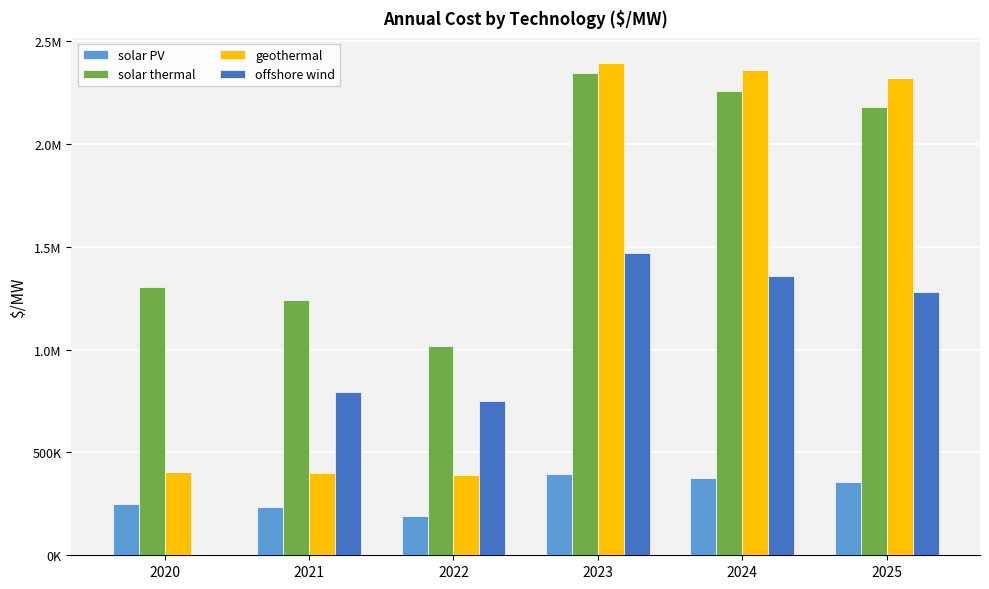

Does the chart contain stacked bars?

No